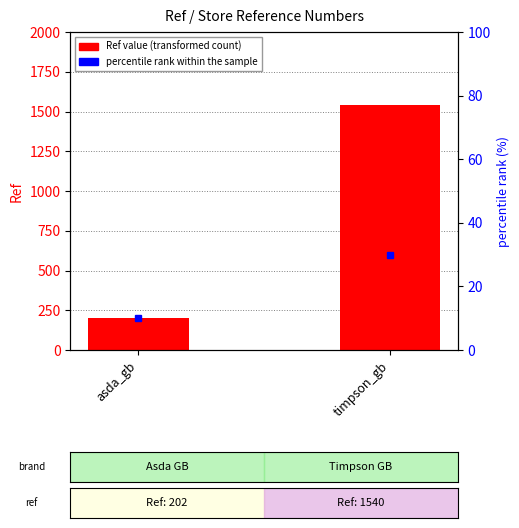

Are the bars horizontal?

No